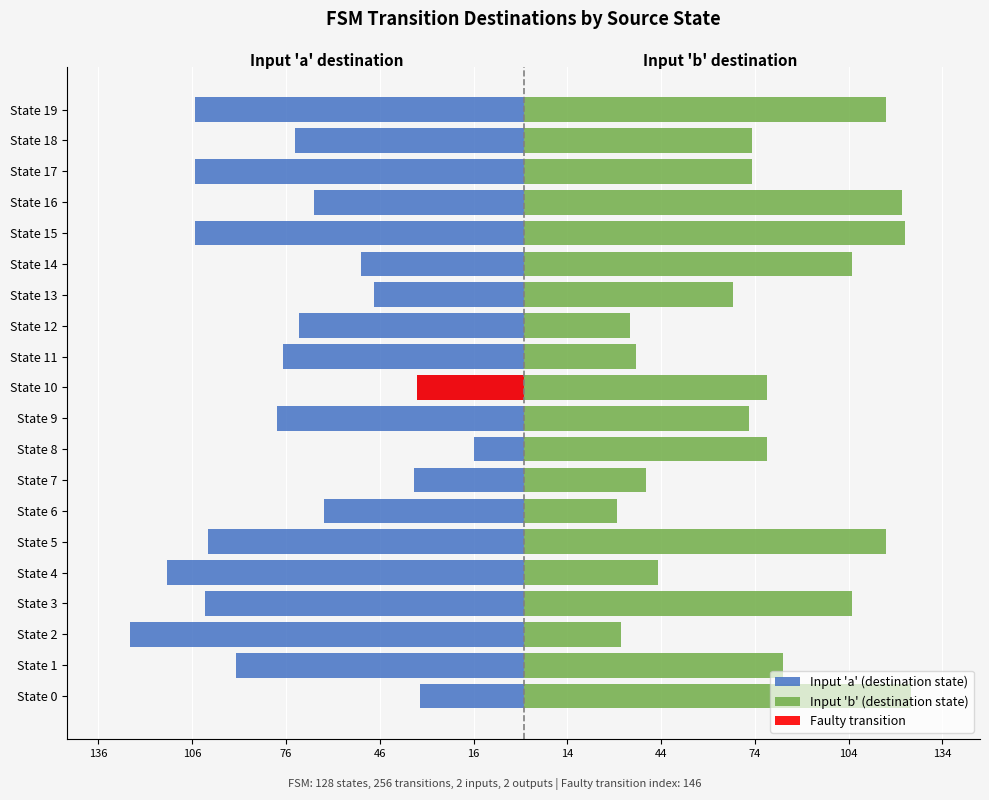

What is the sum of all Input 'b' (destination state) values?

1546